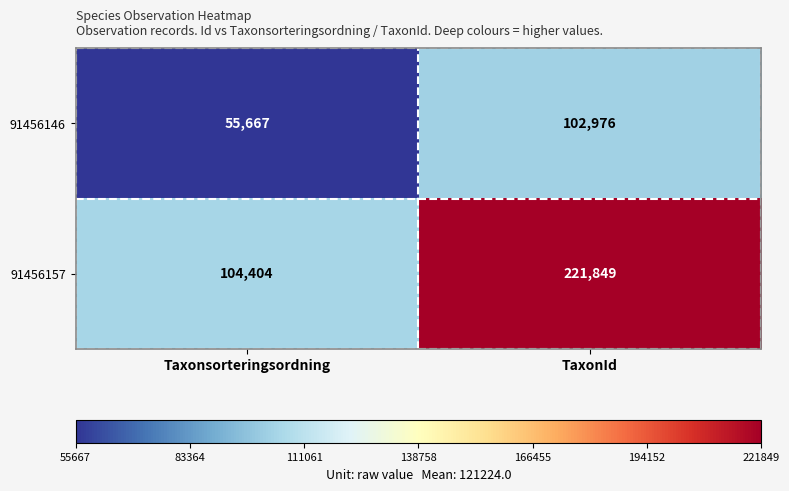

Rank the series at Taxonsorteringsordning from highest to lowest value.

91456157, 91456146